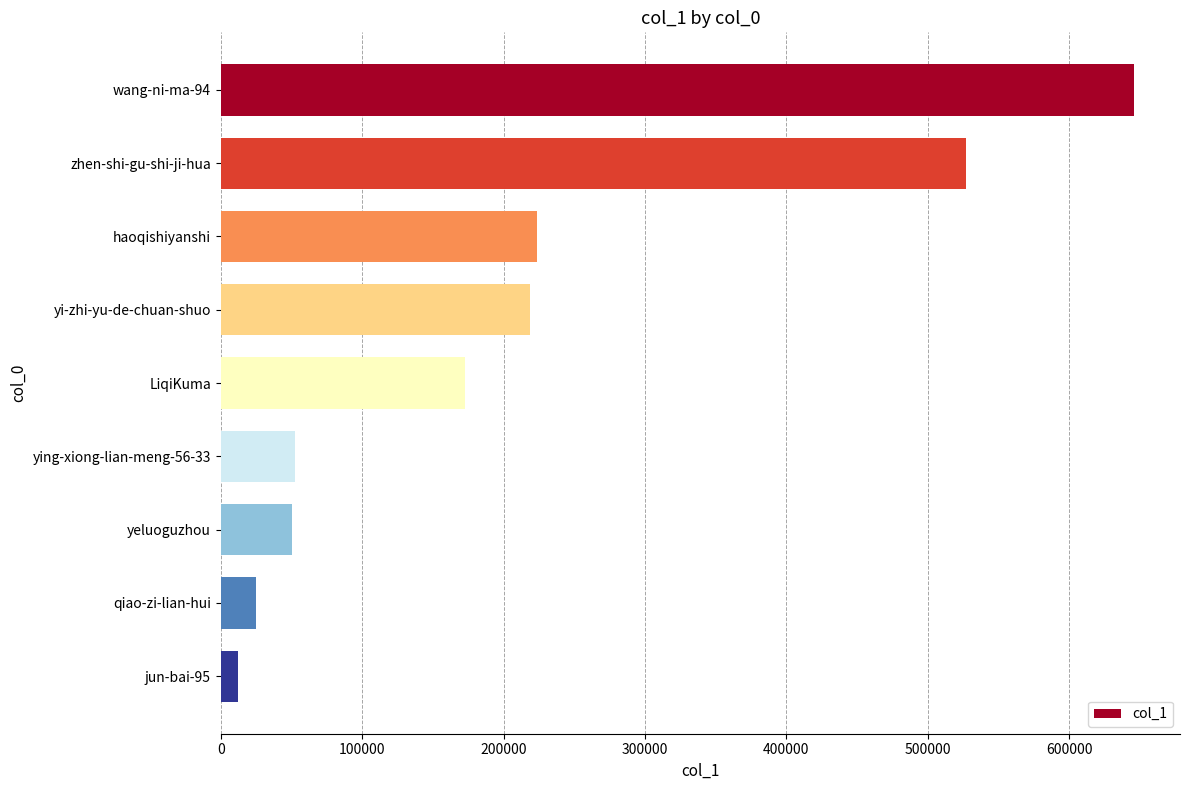

The value at yeluoguzhou is 79389. True or false?

False